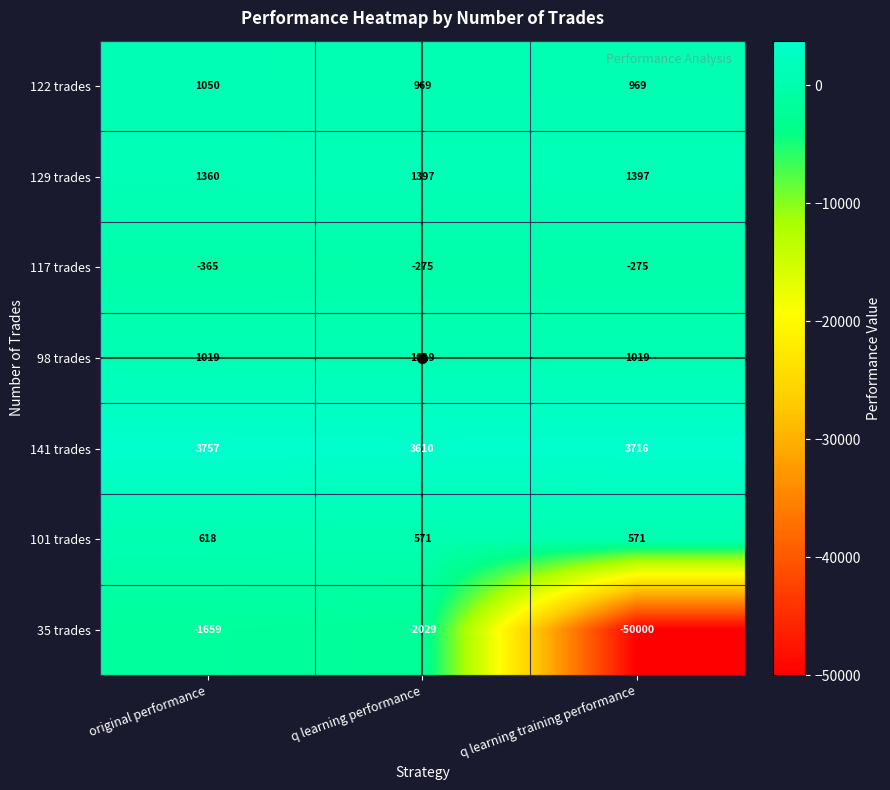

What is the smallest value displayed?

-50000